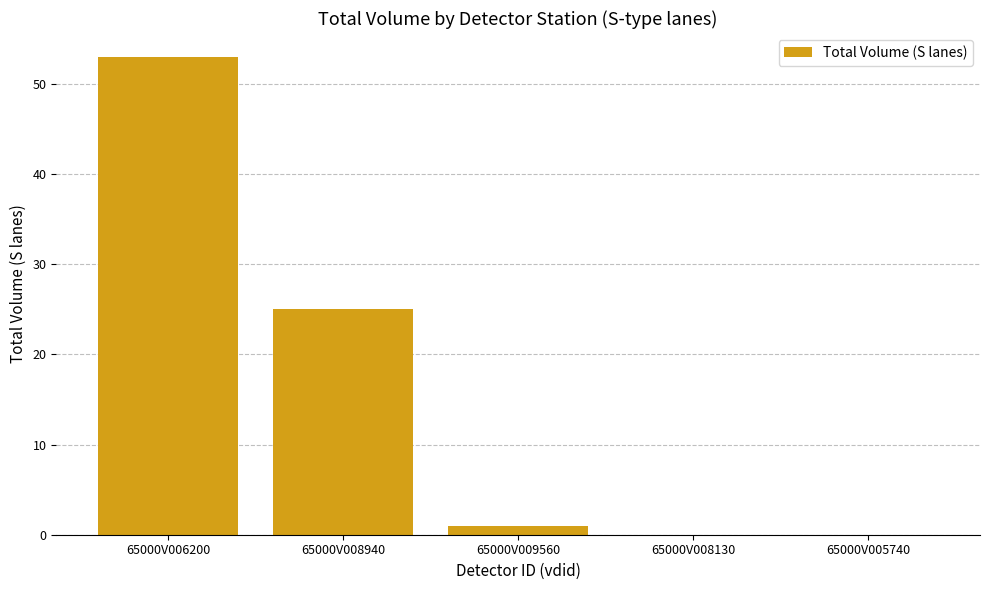

What is the sum of all values?

79